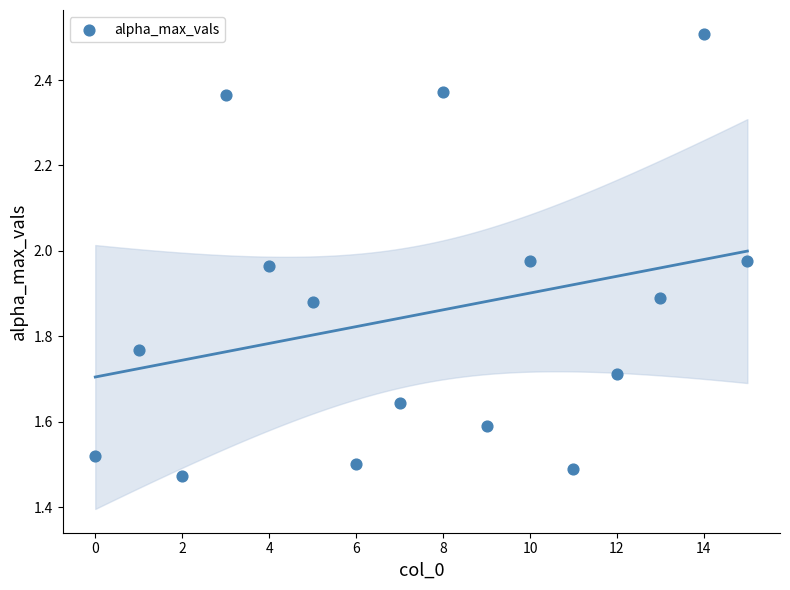

What is the range of Y values (max minus min)?

1.0